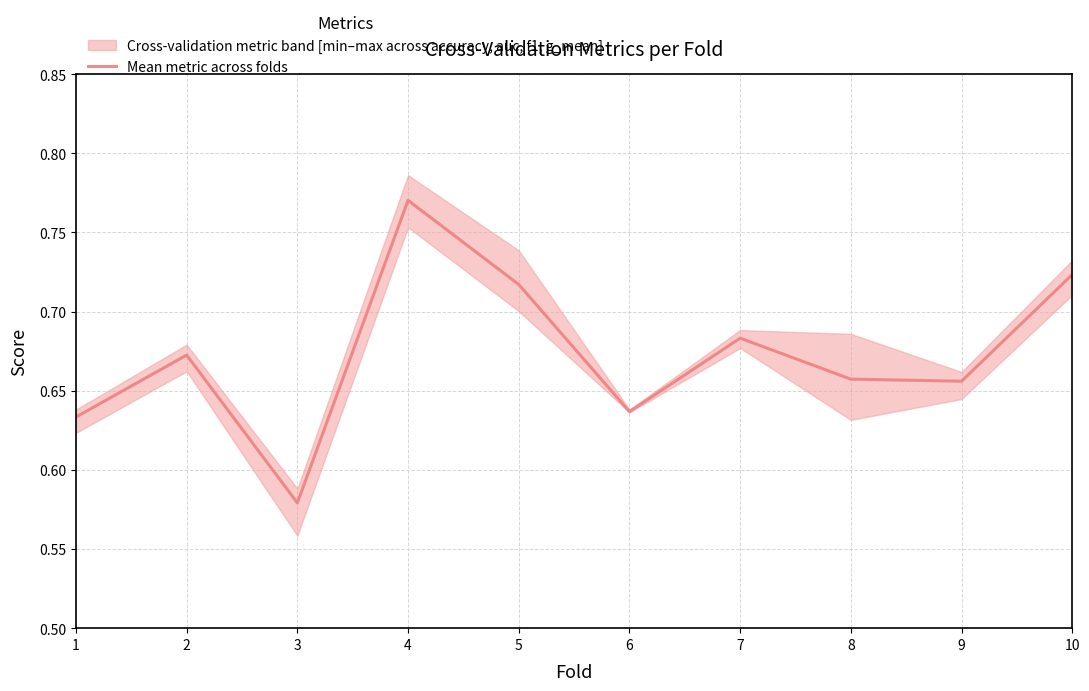

What is the difference between the maximum and minimum values?

0.2